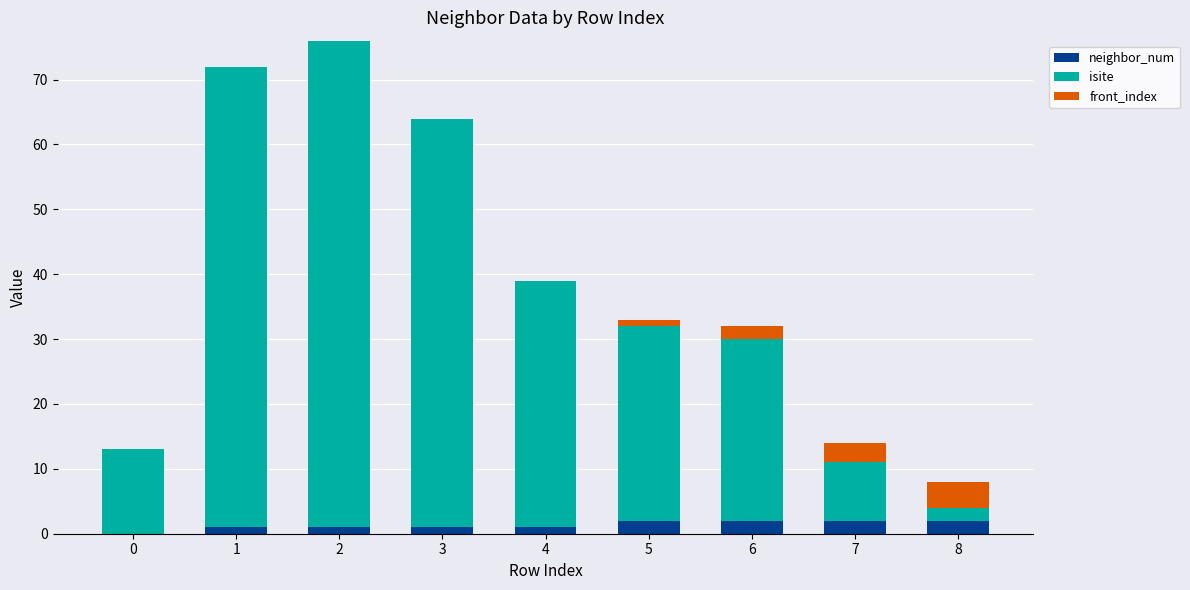

Reading left to right, what are the values for neighbor_num?

0=0	1=1	2=1	3=1	4=1	5=2	6=2	7=2	8=2